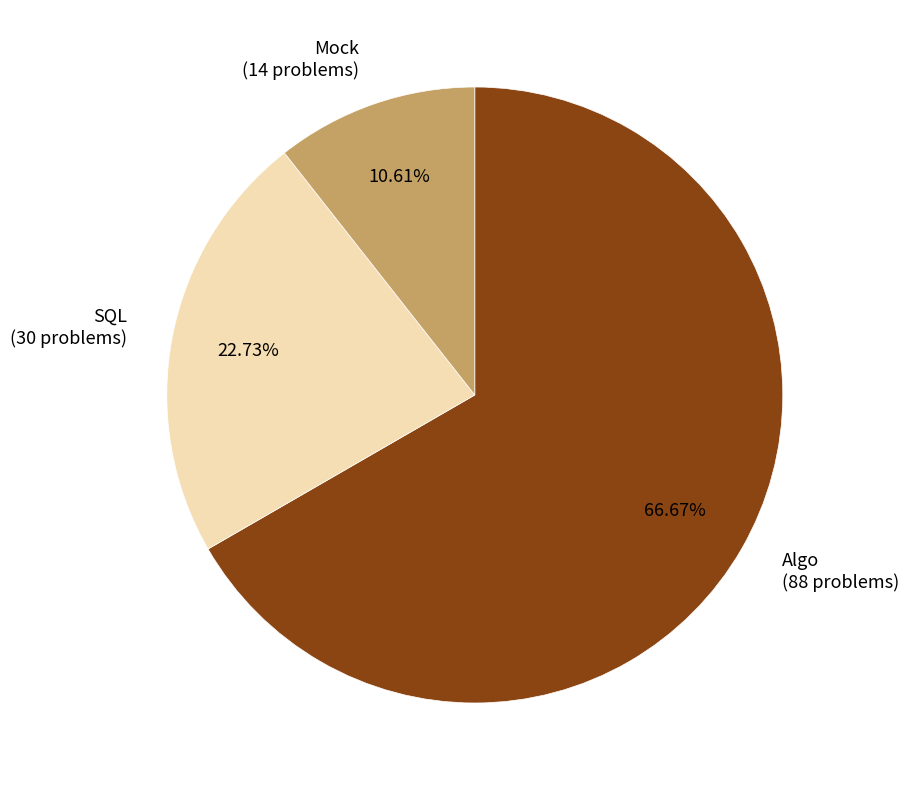

How many slices are in this pie chart?

3